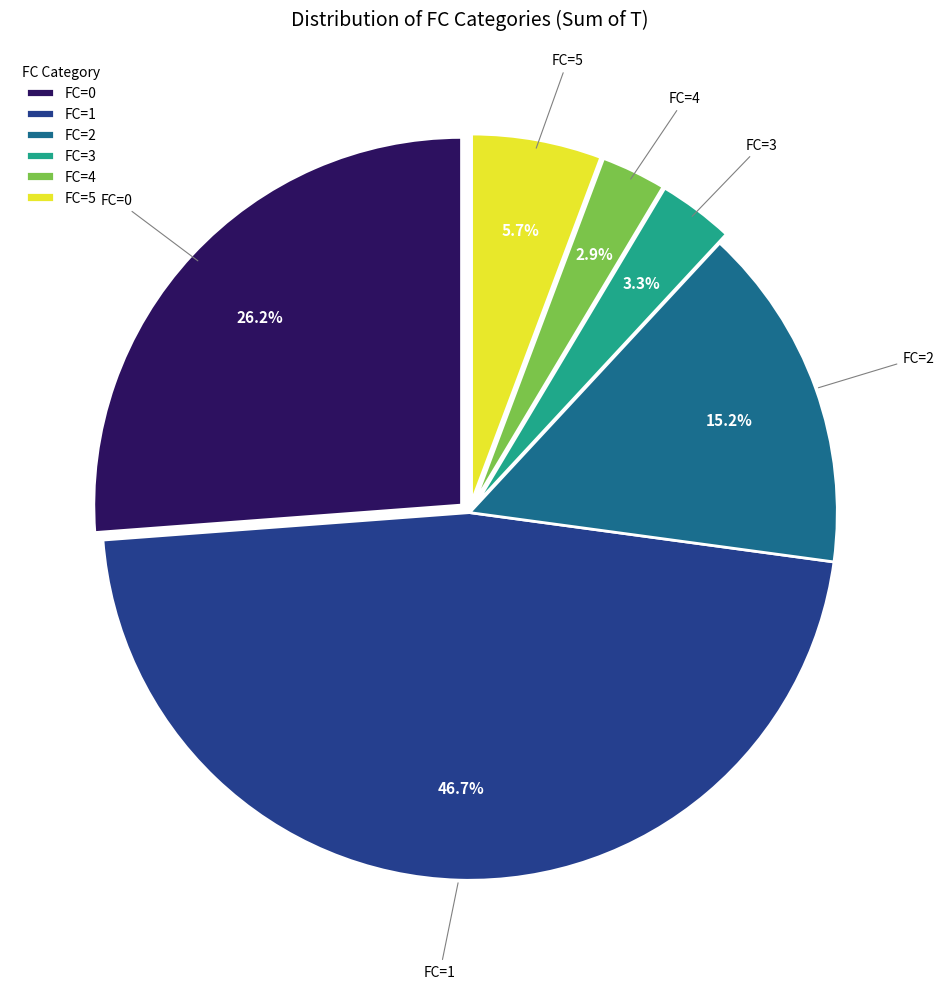

To the nearest percent, what portion does FC=2 represent?

15%